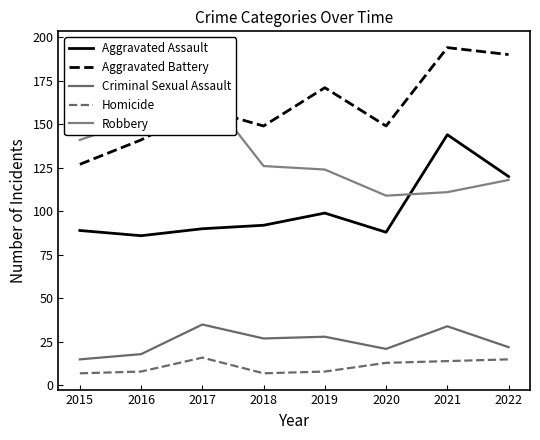

Which series has the largest total across all categories?

Aggravated Battery